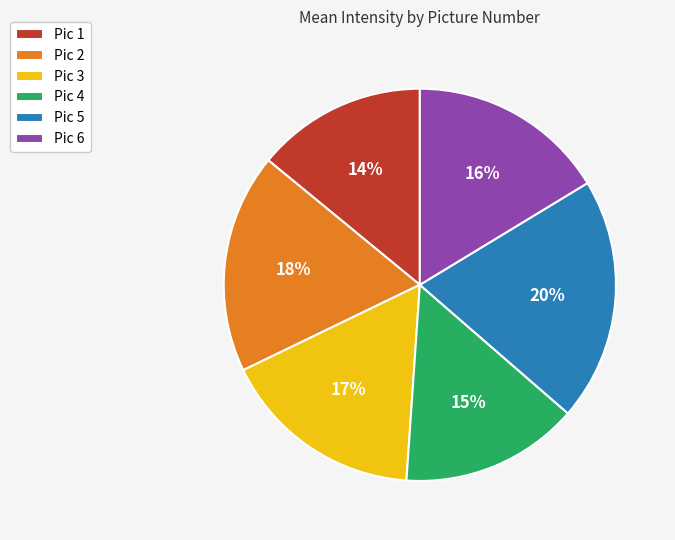

To the nearest percent, what is the combined percentage of Pic 3 and Pic 1?

31%